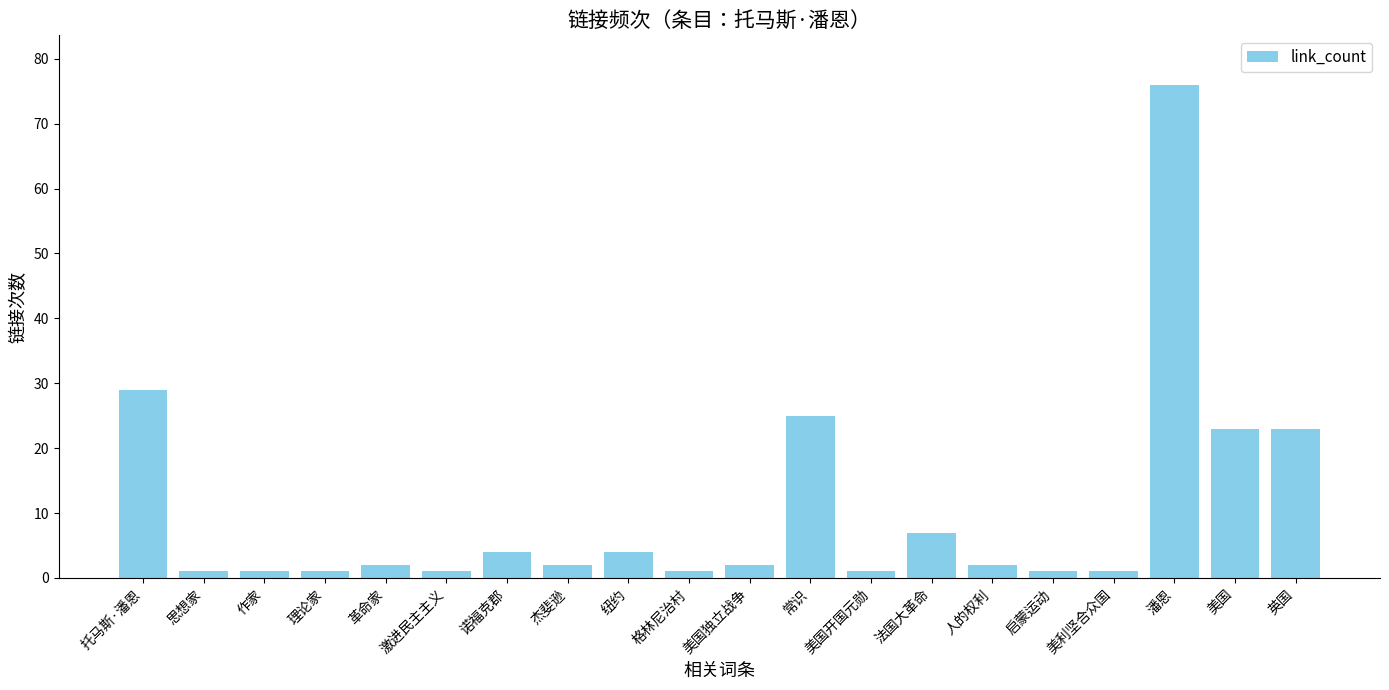

What is the change in value from 托马斯·潘恩 to 美国独立战争?

-27